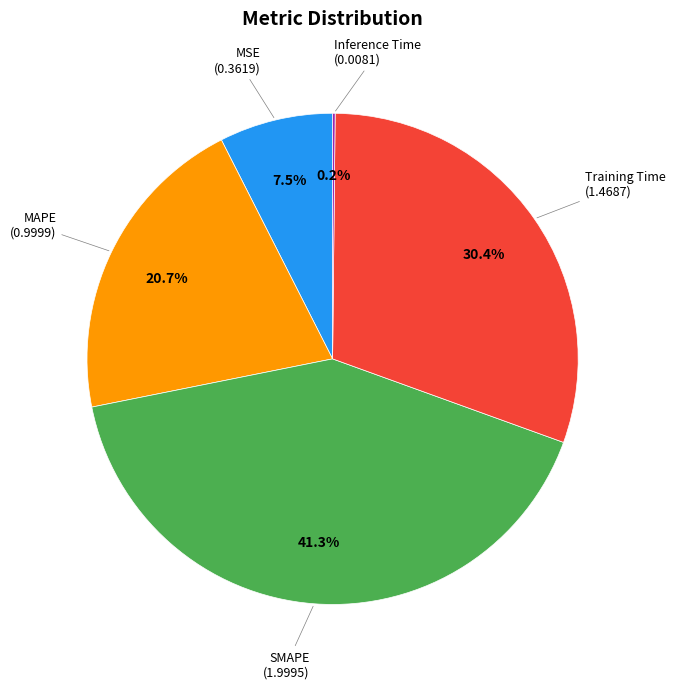

Is there any slice that represents more than half of the pie?

No